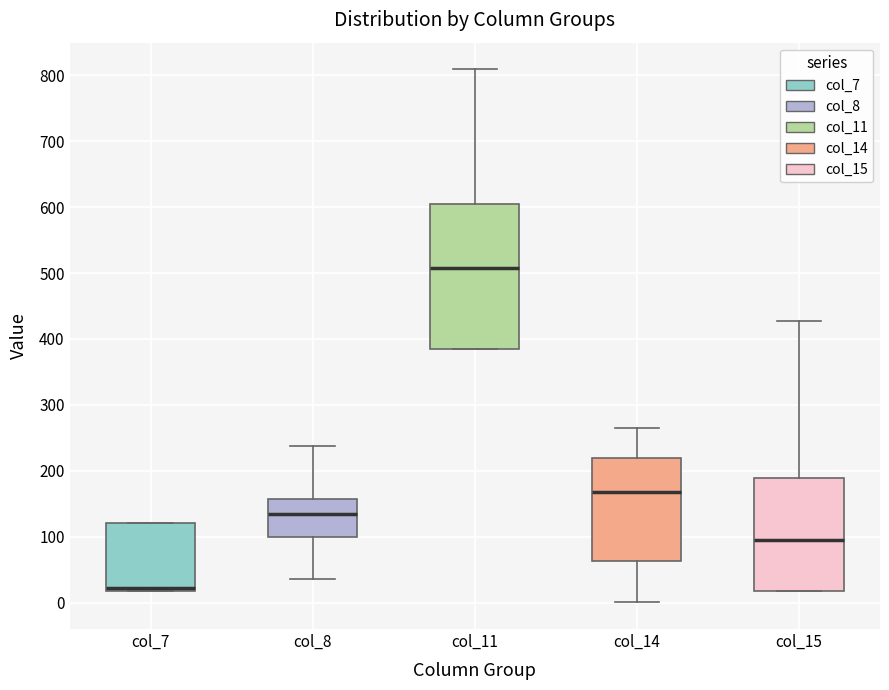

Where is the upper edge of the box for col_11 on the y-axis? The values are not printed on the chart, so give them approximately, as read against the axis.

610